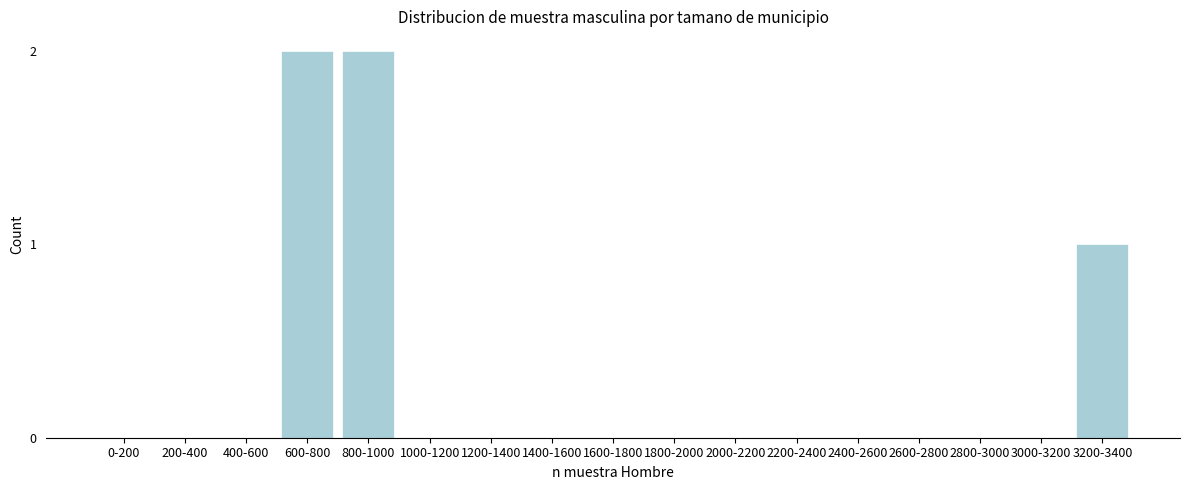

Reading left to right, extract all data points from this chart.

0-200=0	200-400=0	400-600=0	600-800=2	800-1000=2	1000-1200=0	1200-1400=0	1400-1600=0	1600-1800=0	1800-2000=0	2000-2200=0	2200-2400=0	2400-2600=0	2600-2800=0	2800-3000=0	3000-3200=0	3200-3400=1